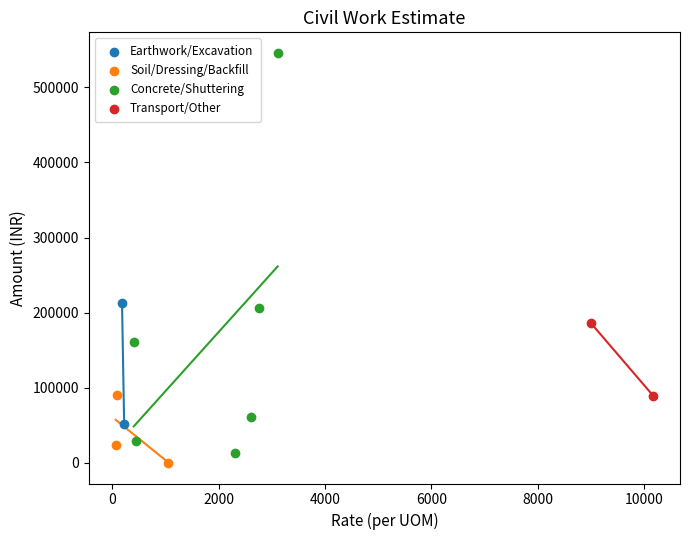

Which series reaches the maximum Y coordinate?

Concrete/Shuttering